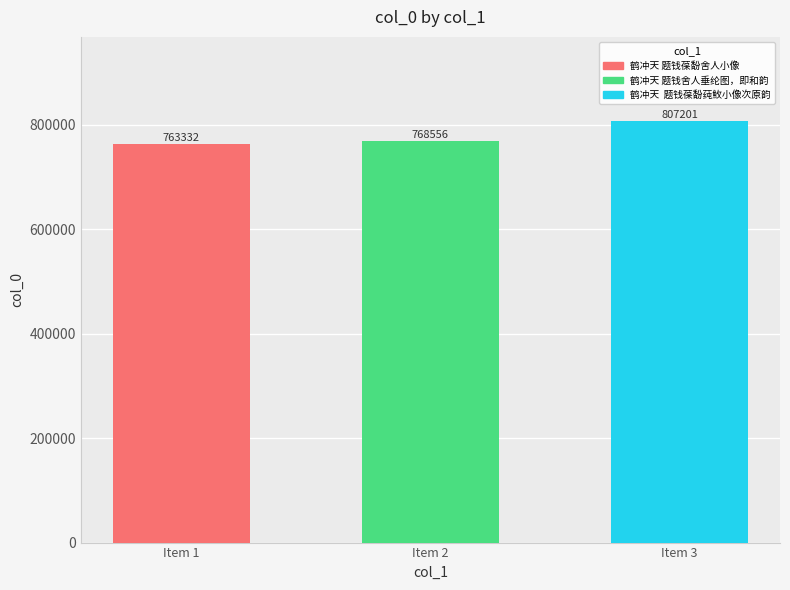

Reading left to right, extract all data points from this chart.

鹤冲天 题钱葆馚舍人小像=763332	鹤冲天 题钱舍人垂纶图，即和韵=768556	鹤冲天  题钱葆馚莼䰻小像次原韵=807201